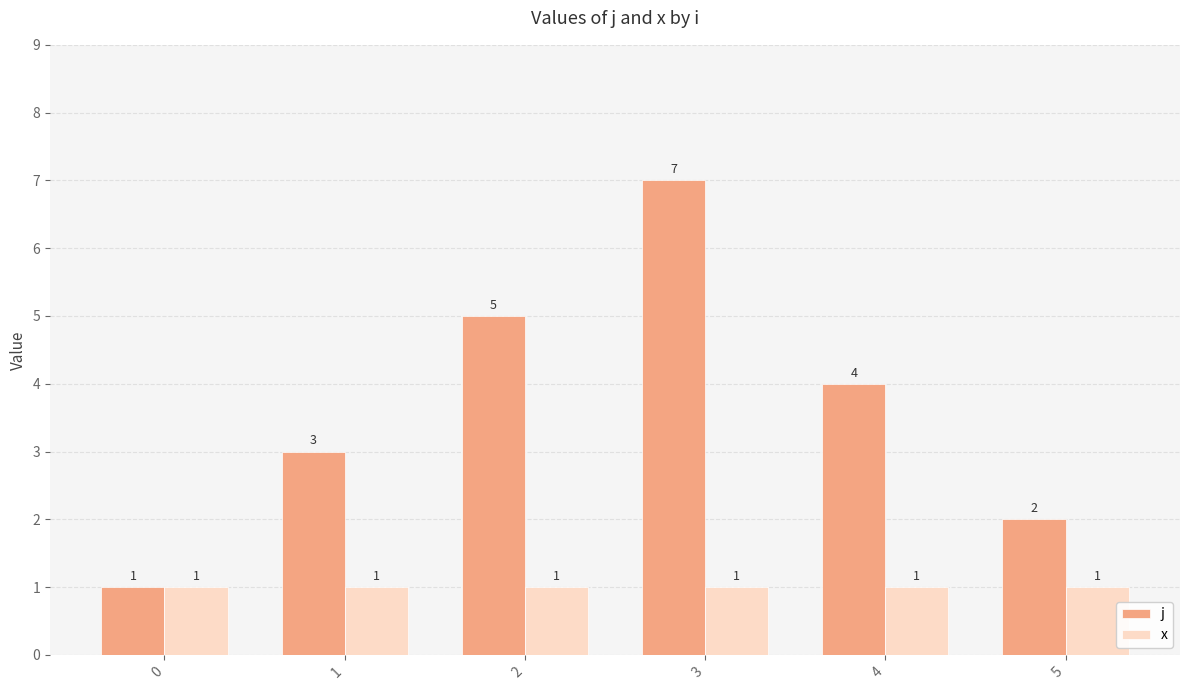

What is the spread (max minus min) of values at 2?

4